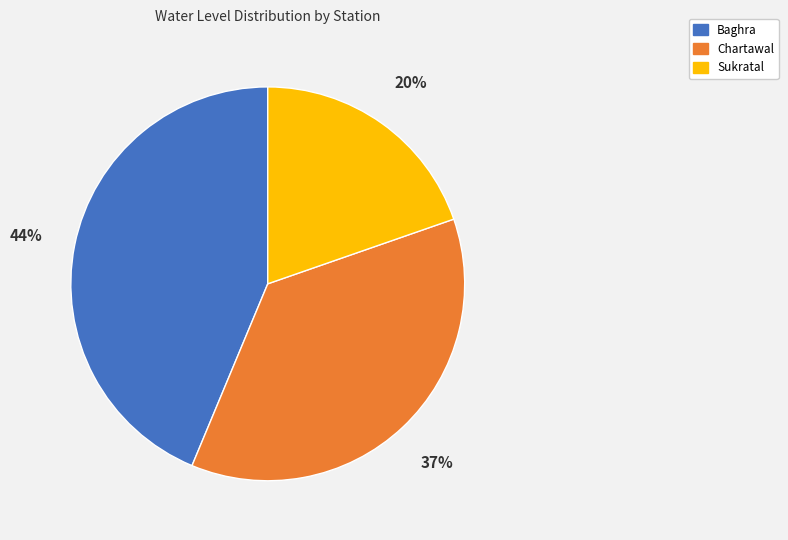

Is there any slice that represents more than half of the pie?

No